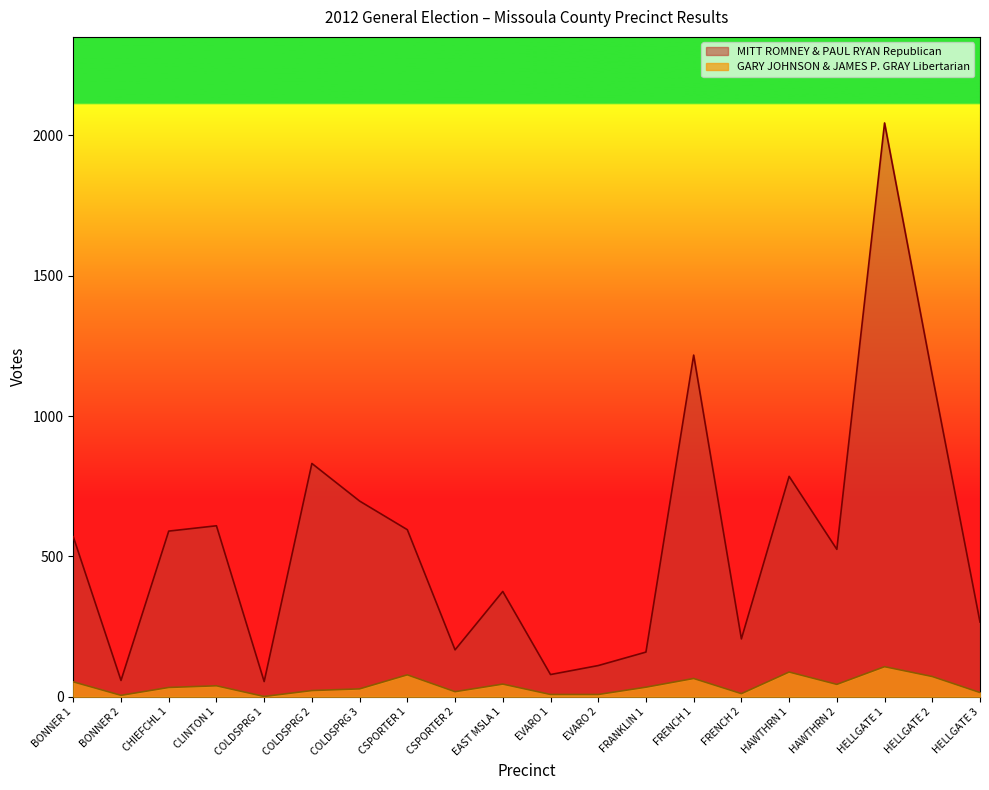

What is the value of the MITT ROMNEY & PAUL RYAN Republican point at the 20th from the left?

266